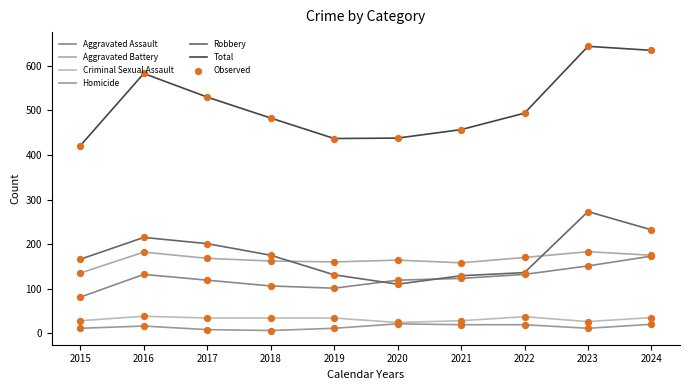

What is the total value across all series at 2017?

1060